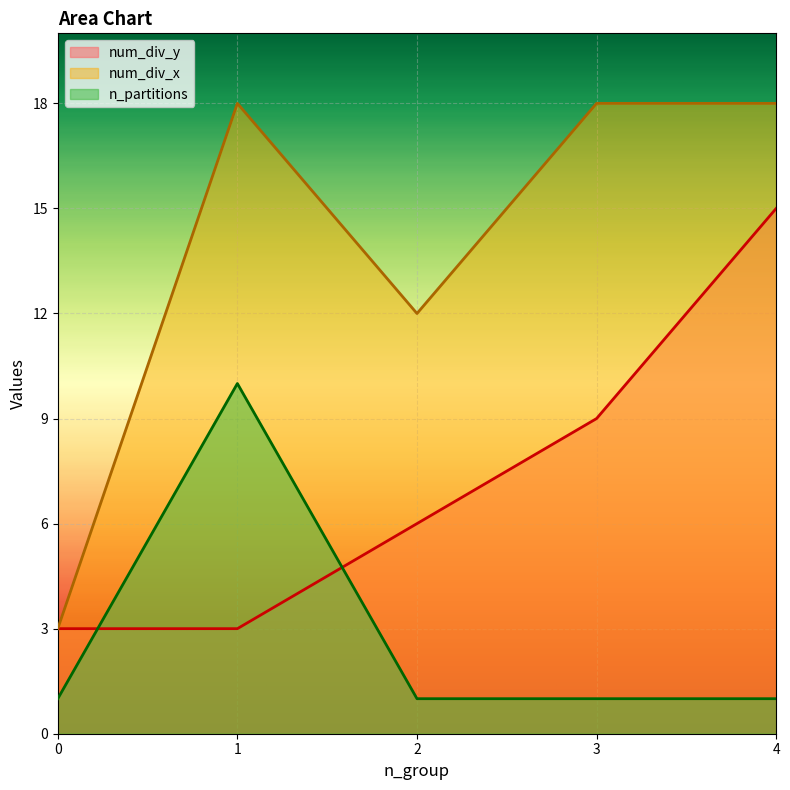

Reading left to right, what are all the values shown in this chart?

num_div_y: 0=3	1=3	2=6	3=9	4=15
num_div_x: 0=3	1=18	2=12	3=18	4=18
n_partitions: 0=1	1=10	2=1	3=1	4=1